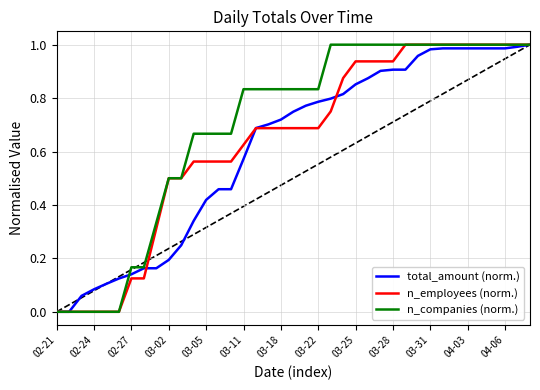

How many lines are shown in the chart?

3